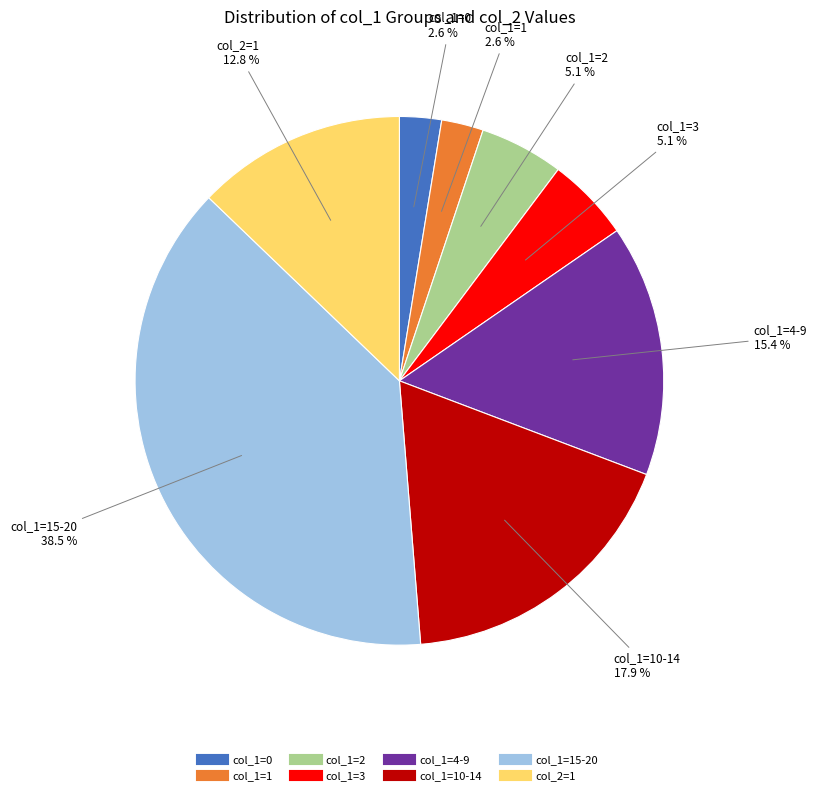

Does any single category account for the majority?

No